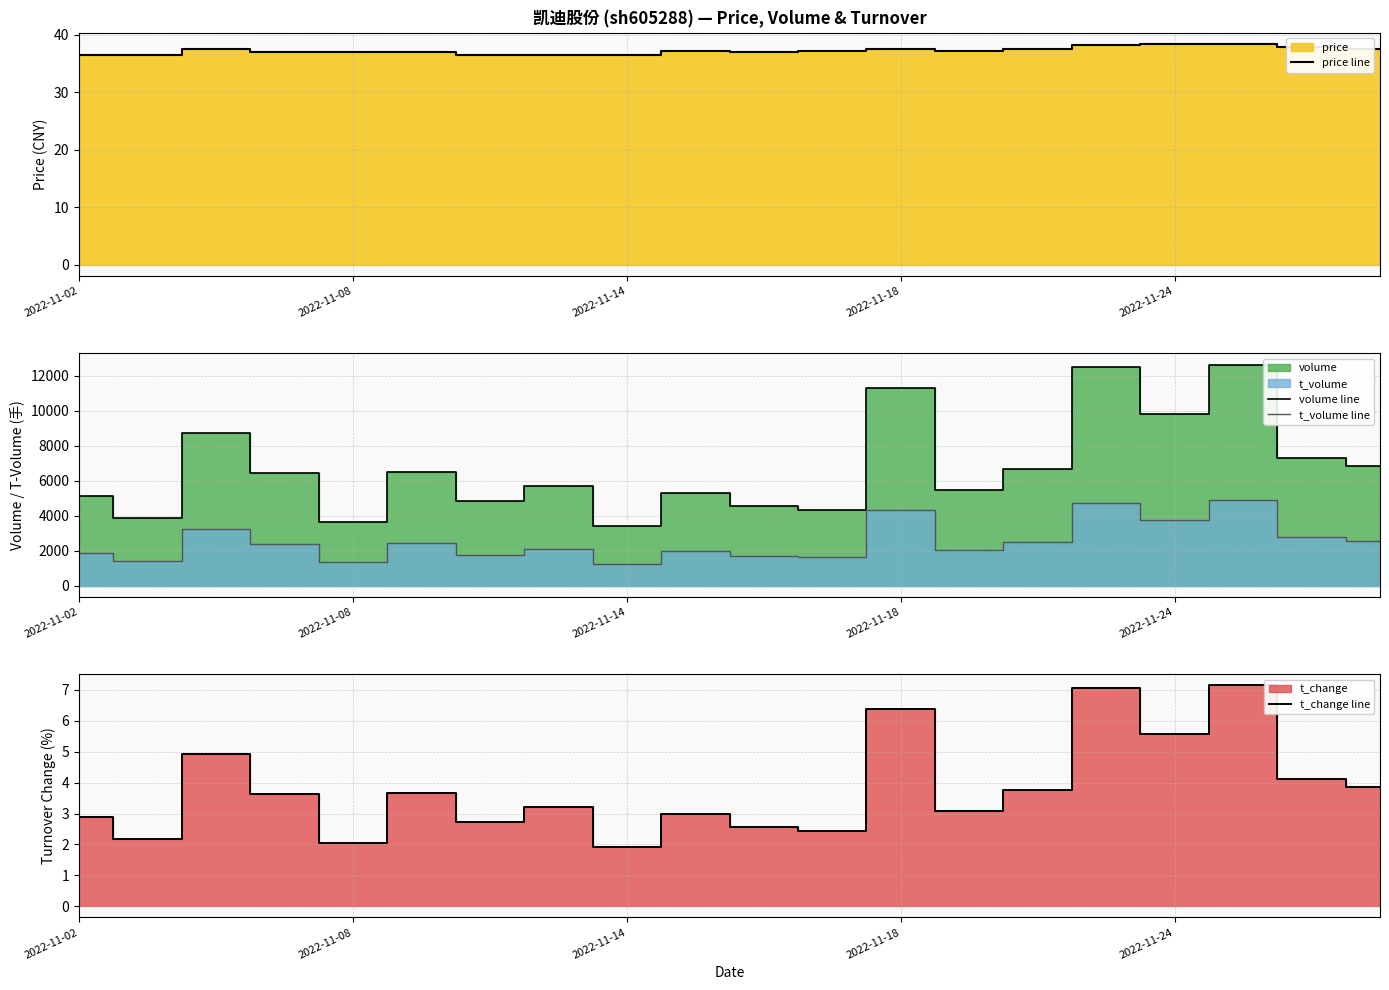

Read the t_change line value at 2022-11-02.

2.9